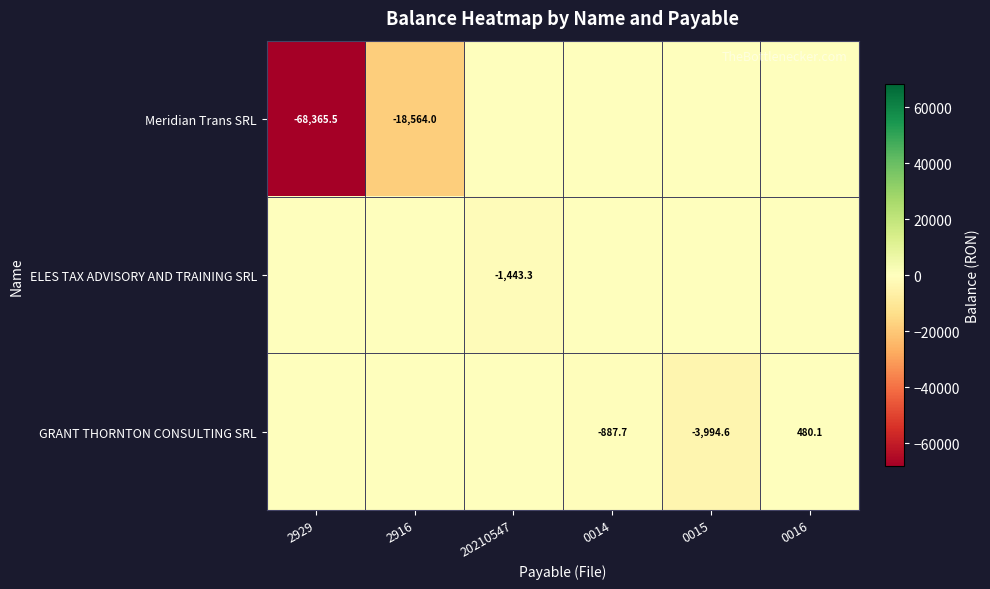

What is the maximum value shown in the chart?

480.1